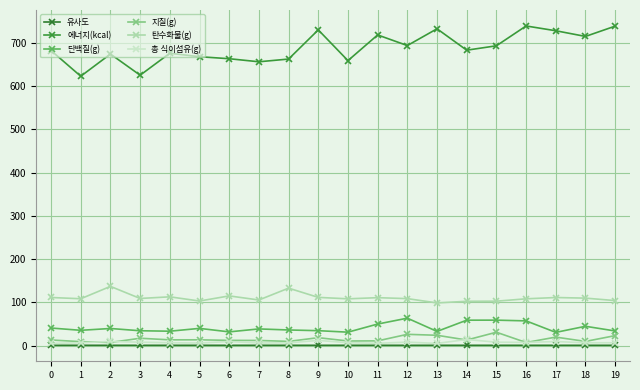

Reading left to right, what are all the values shown in this chart?

유사도: 1.0	1.0	1.0	1.0	1.0	1.0	1.0	1.0	1.0	1.0	1.0	1.0	1.0	1.0	1.0	1.0	1.0	1.0	1.0	1.0
에너지(kcal): 681.7	622.4	673.7	624.8	675.6	667.5	662.9	655.8	662.1	729.5	658.5	717.8	693.3	732.0	682.6	692.7	738.5	727.5	714.4	738.1
단백질(g): 40.9	35.6	39.8	34.6	33.5	40.1	32.0	38.8	36.4	34.8	31.3	50.1	63.6	33.0	59.0	59.1	57.4	30.8	44.9	34.1
지질(g): 13.2	9.4	7.6	17.3	13.6	13.7	12.4	12.2	10.0	18.6	10.9	11.2	26.3	24.1	13.2	31.2	7.4	19.9	10.0	23.3
탄수화물(g): 111.4	108.5	137.0	109.2	112.9	103.3	115.1	105.7	133.0	111.7	108.3	111.0	108.8	98.8	102.6	102.9	108.4	111.3	109.9	104.2
총 식이섬유(g): 5.3	6.9	9.8	8.2	6.9	6.2	9.7	6.3	6.7	12.2	7.1	5.7	8.3	5.4	14.4	8.2	7.7	9.7	6.8	6.9